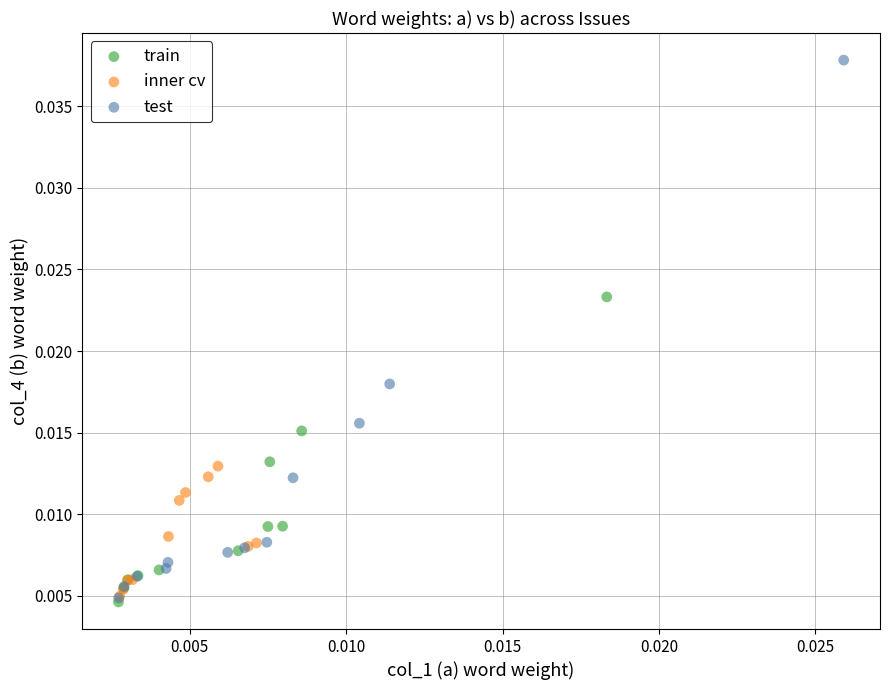

Which series reaches the maximum Y coordinate?

test